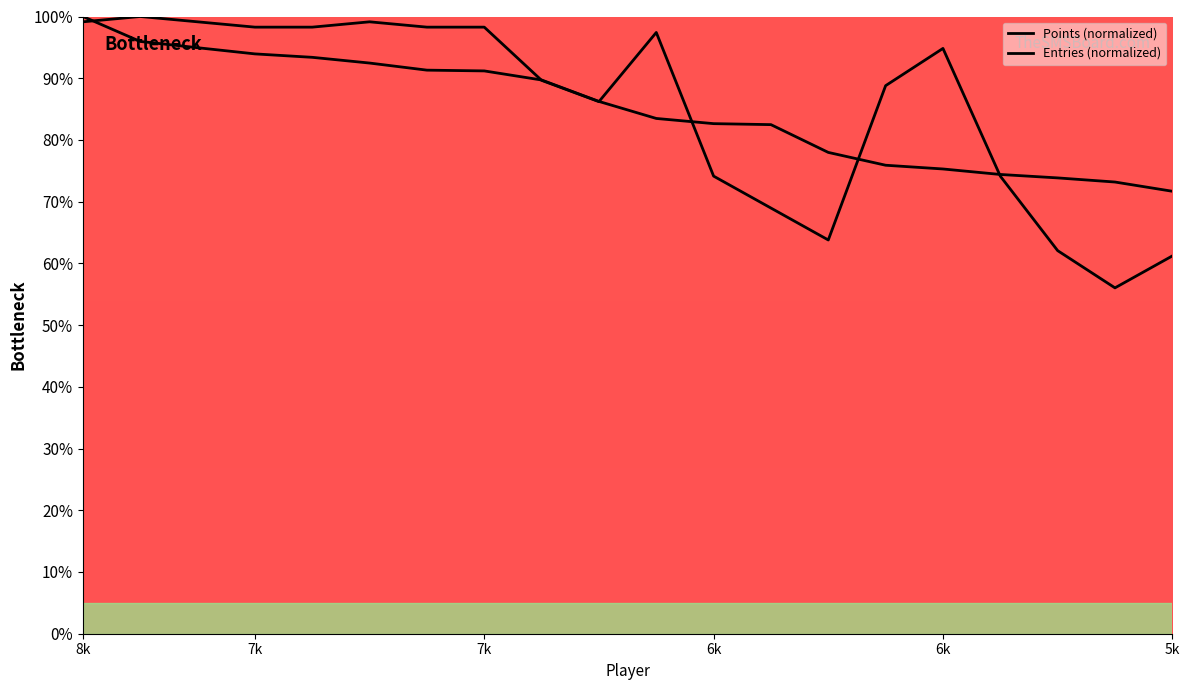

Which series has the widest spread of values?

Entries (normalized)